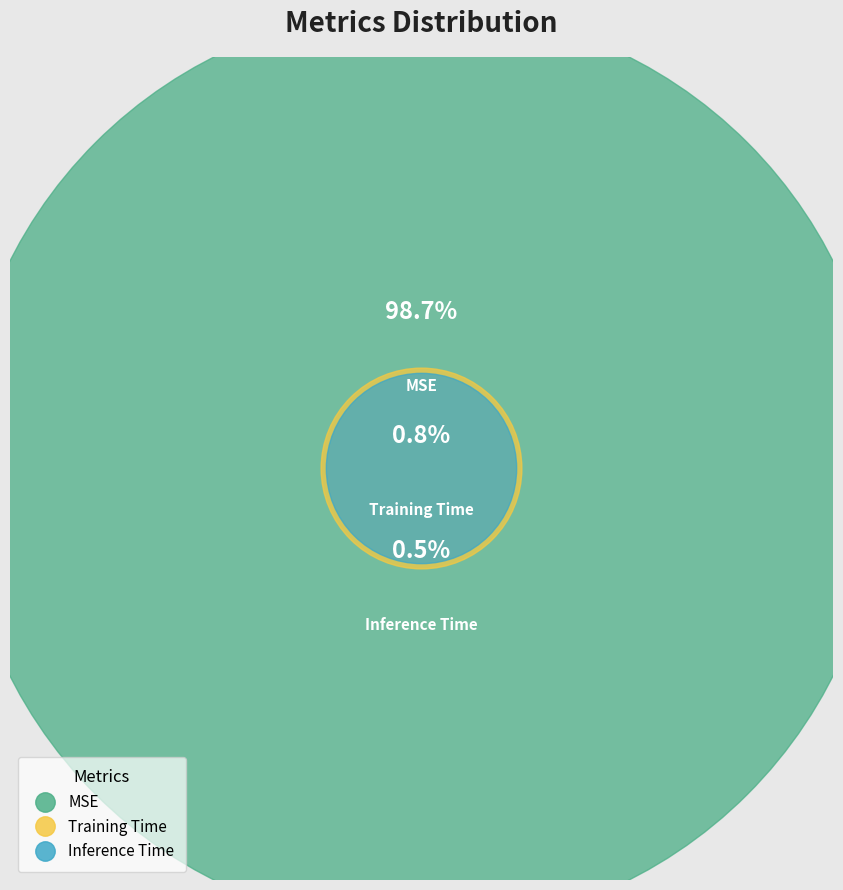

How many segments does this pie chart have?

3